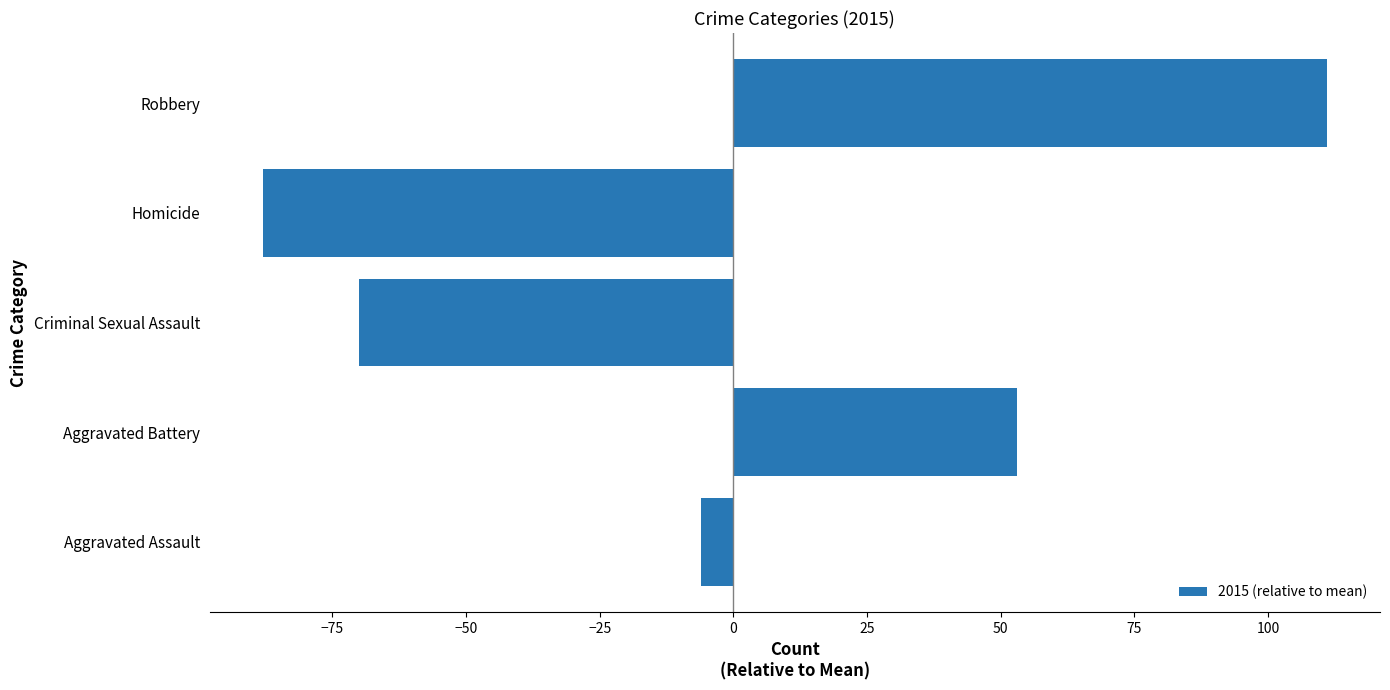

Where is the data nearest to the value 11?

Aggravated Assault